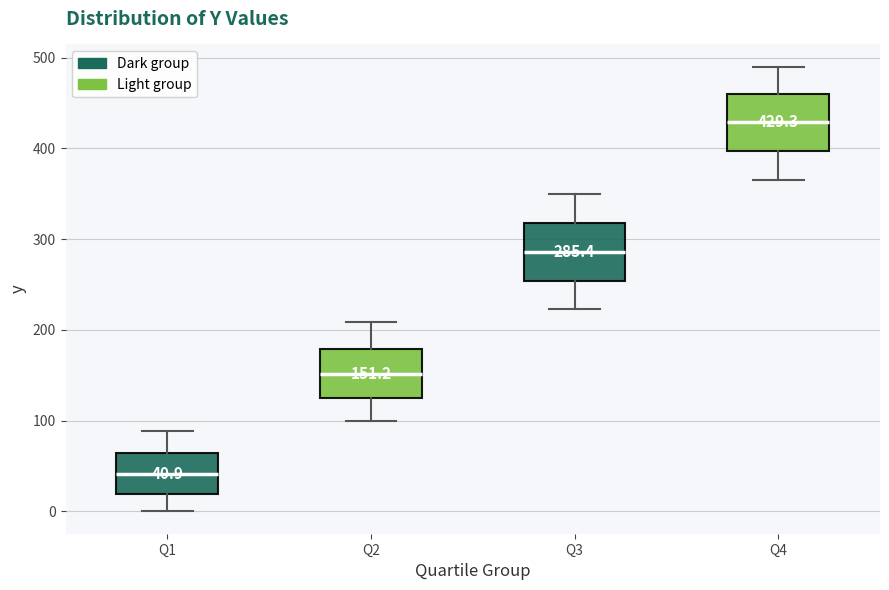

Which box's median line is the lowest?

Q1